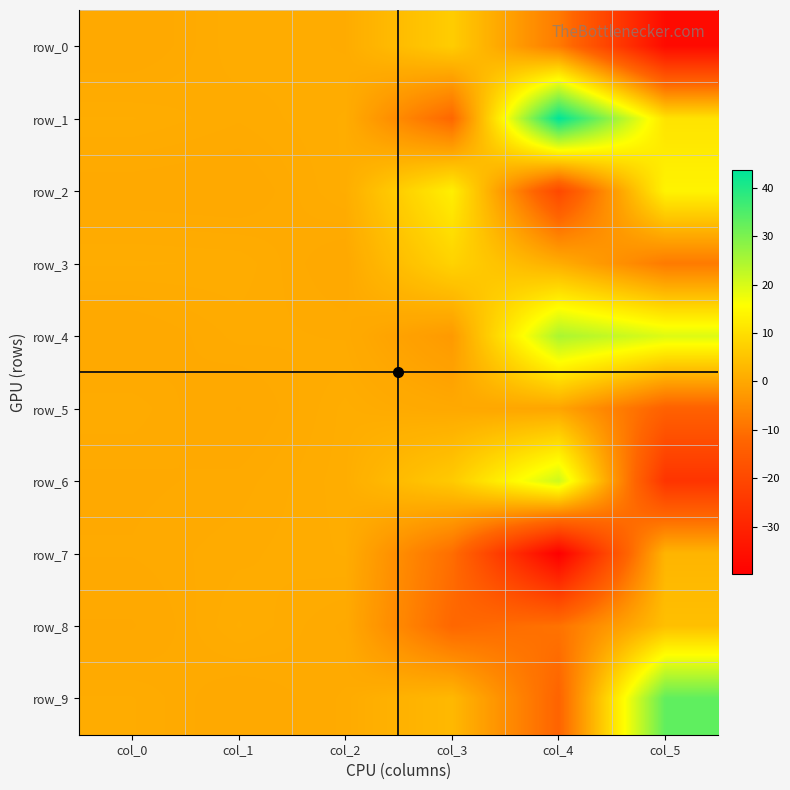

How many values in row_9 are above zero?

5